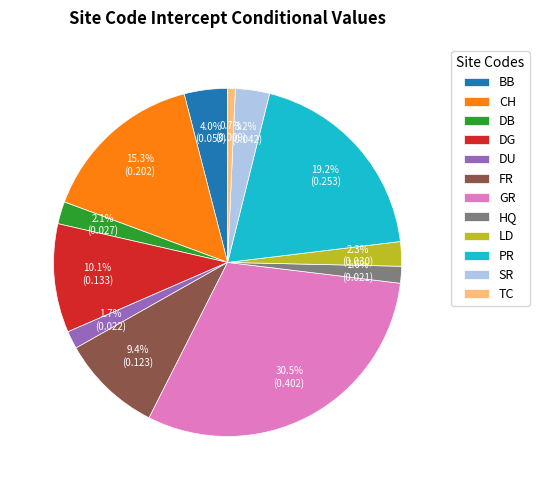

Which has a higher value, DU or BB?

BB